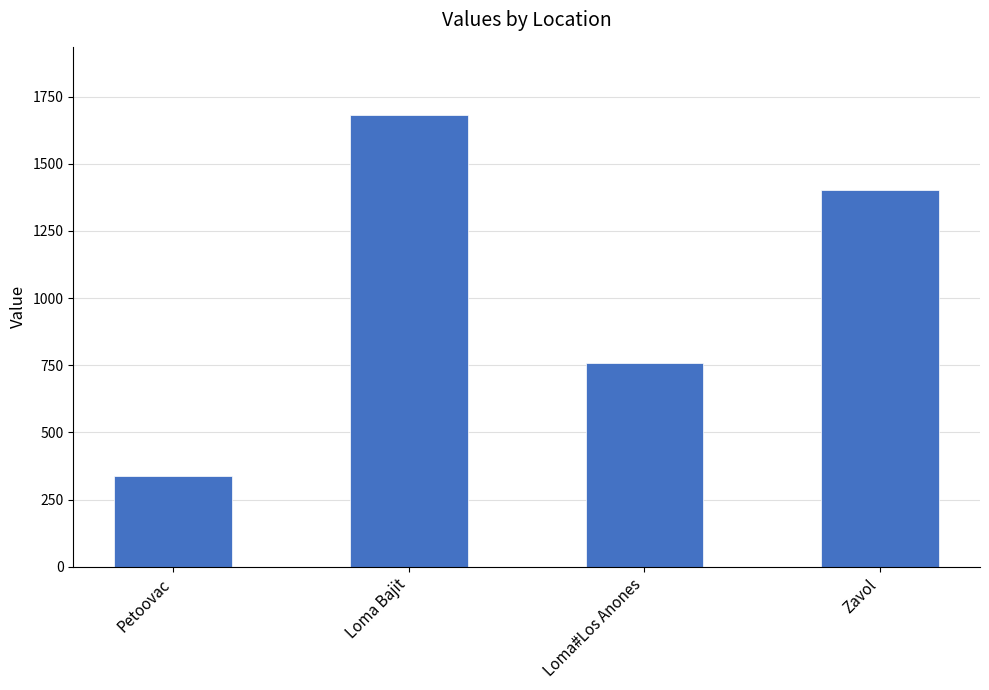

What is the greatest value displayed?

1682.7